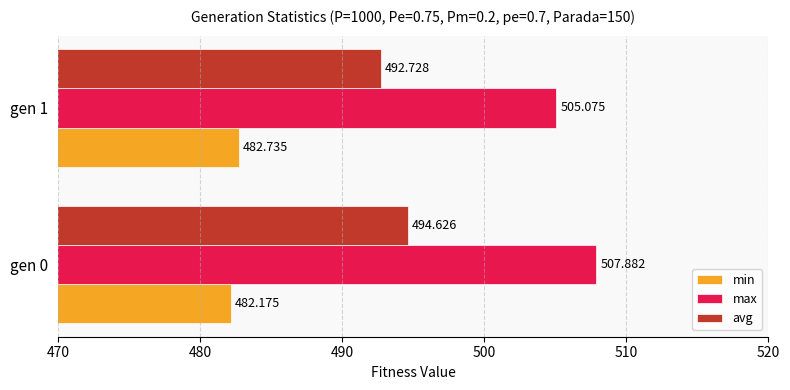

Between gen 0 and gen 1, which series saw the biggest shift?

max